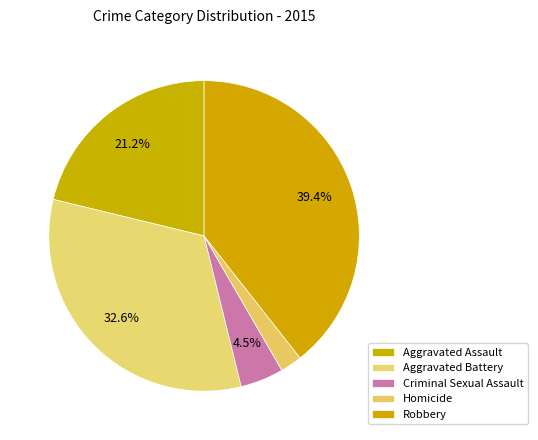

What percentage is the Robbery slice, to the nearest percent?

39%